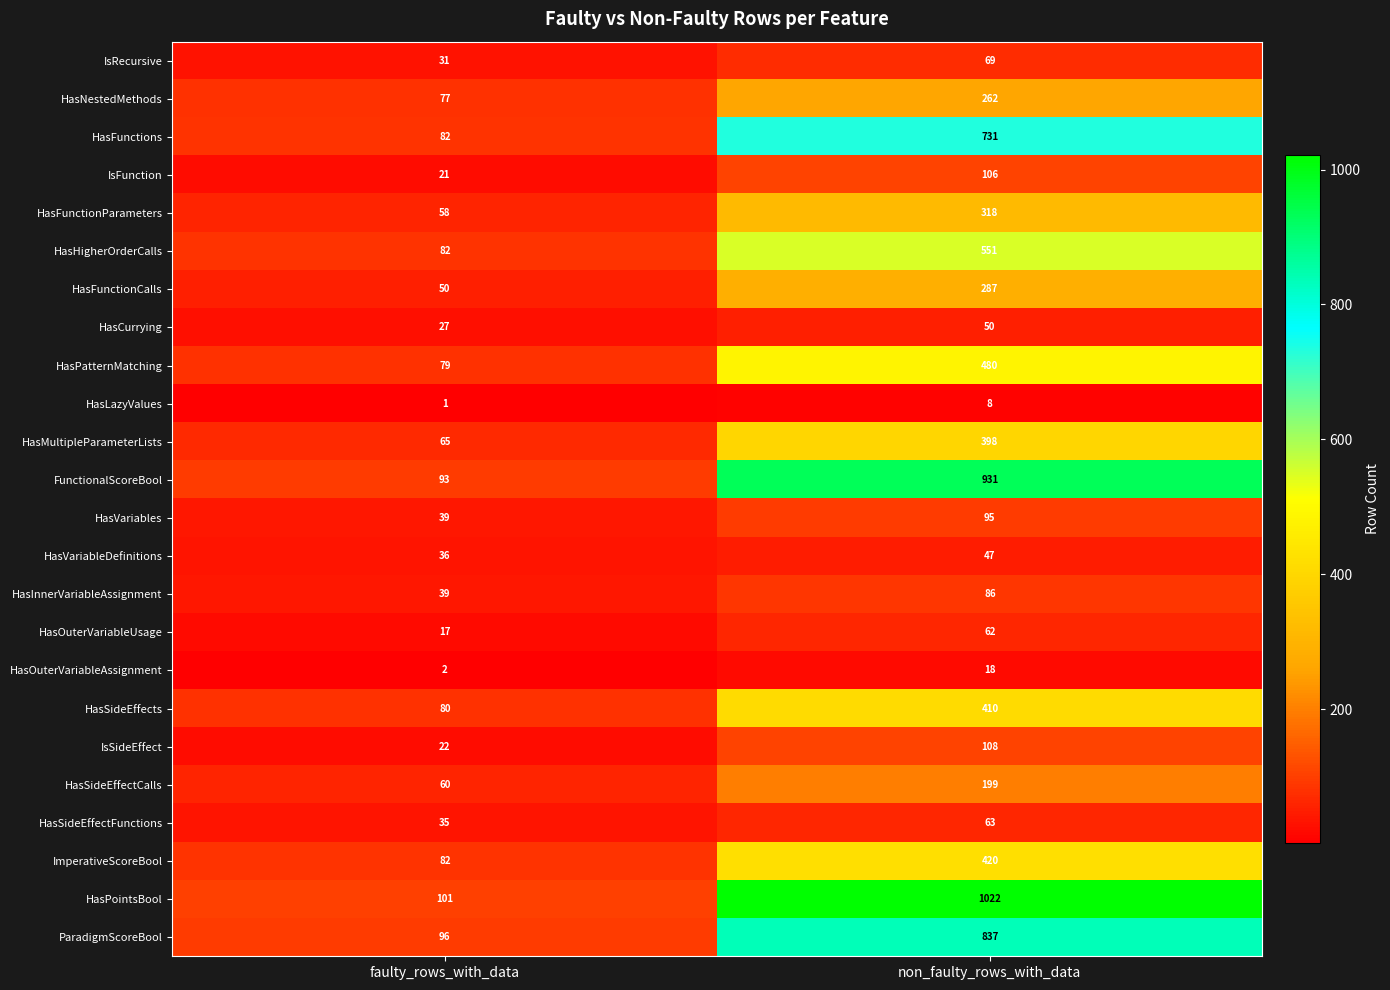

What is the maximum value shown in the chart?

1022